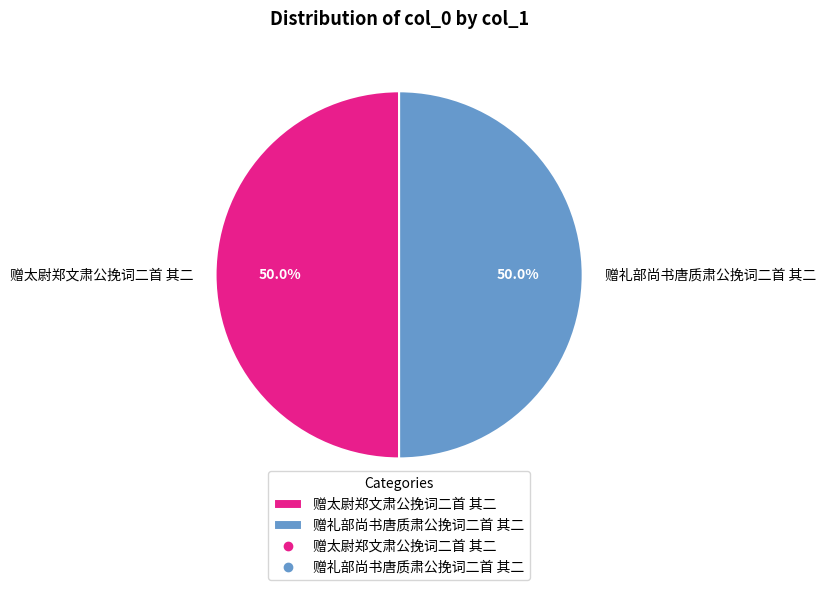

To the nearest percent, what is the average slice percentage?

50%